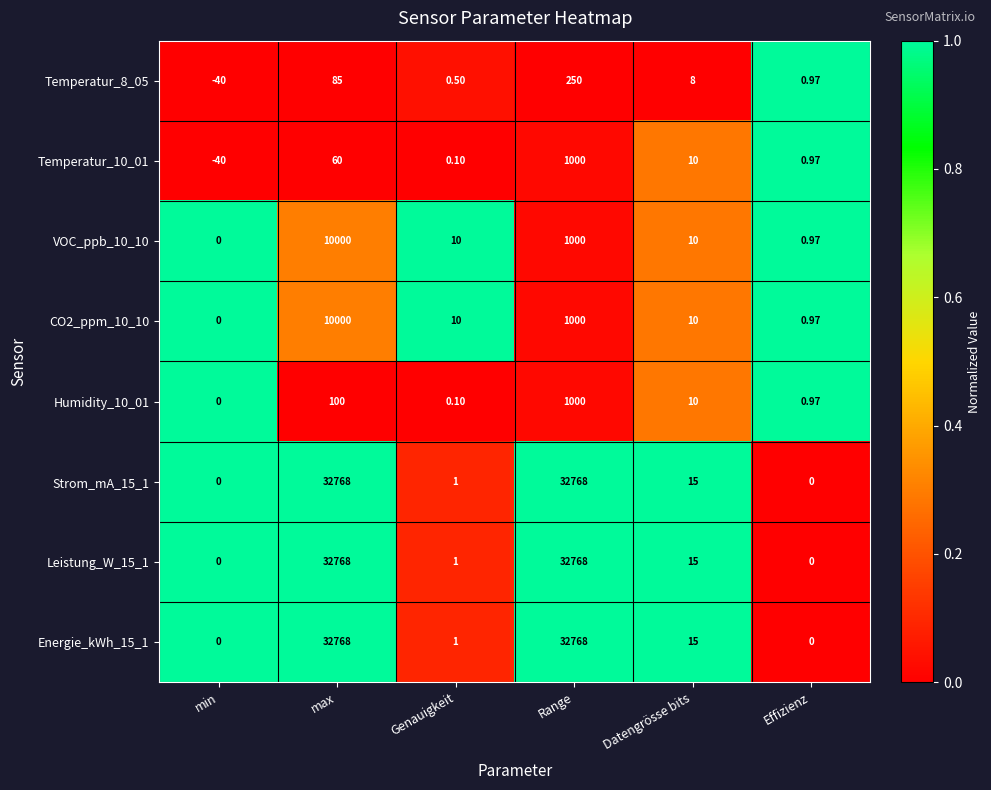

Which category has the lowest value across all series?

min